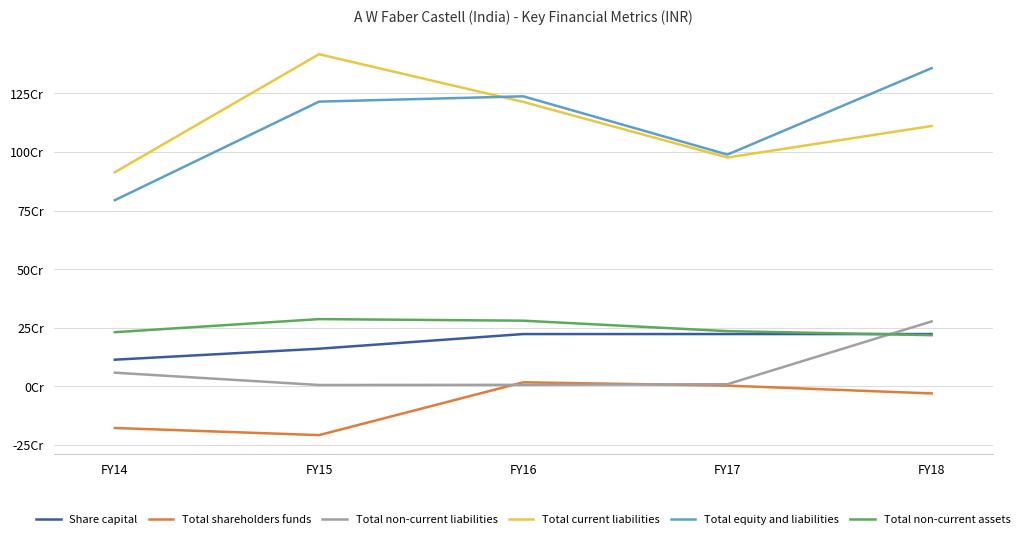

At which label does Total non-current assets first exceed 235517717?

FY15